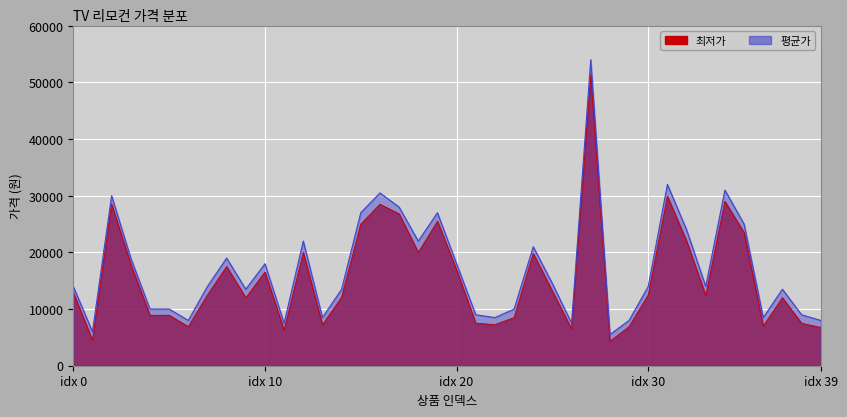

What is the smallest value displayed?

4300